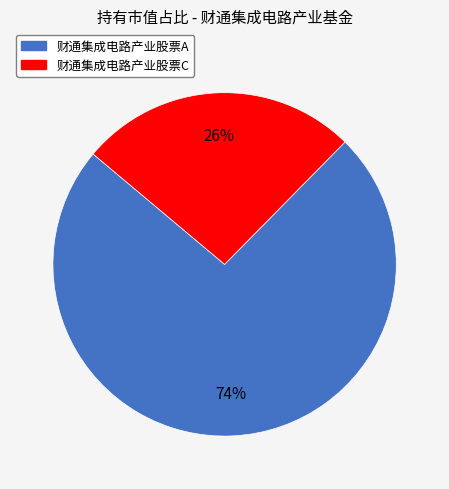

How many segments does this pie chart have?

2